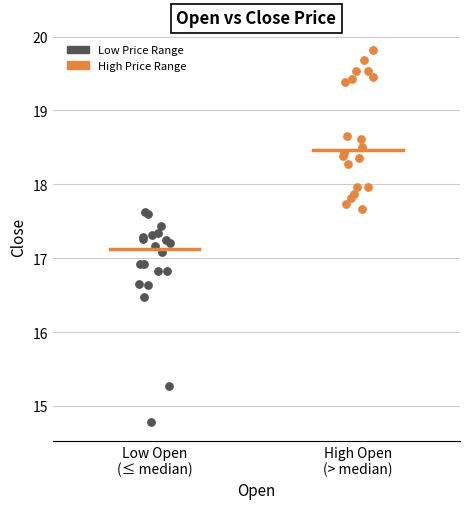

Which series contains the lowest Y value?

Low Price Range